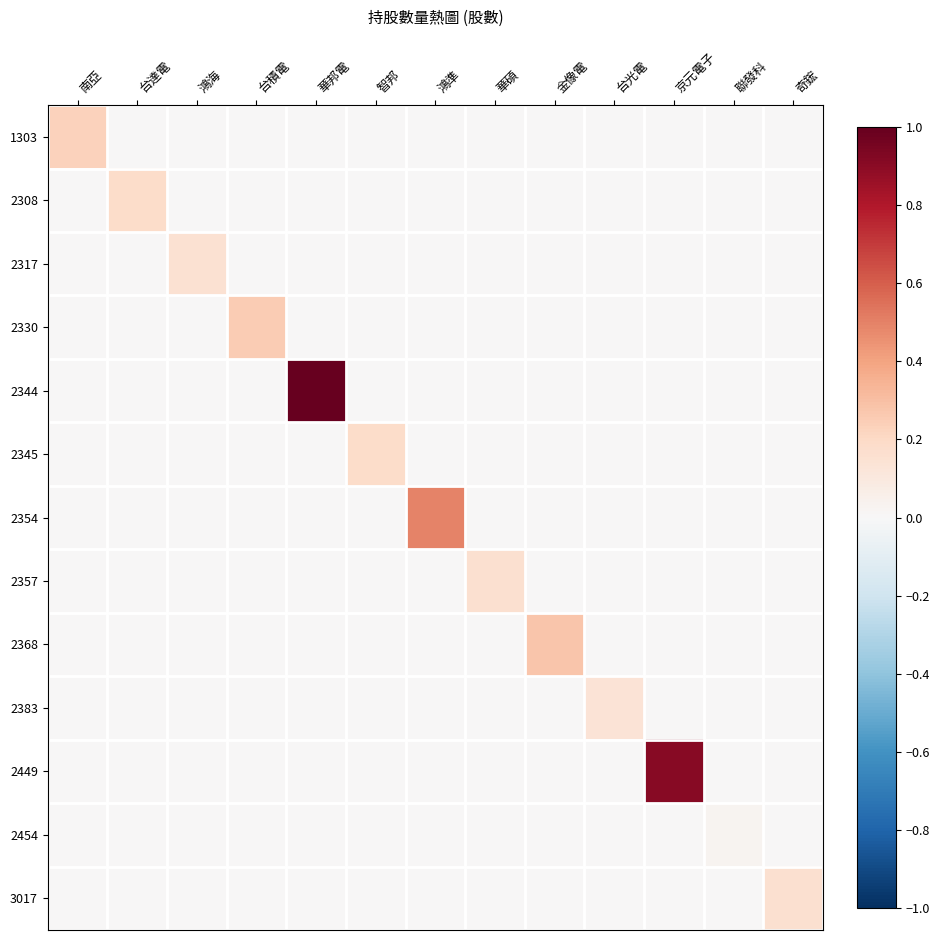

Reading right to left, list all the values displayed in this chart.

1303: 奇鋐=0.0	聯發科=0.0	京元電子=0.0	台光電=0.0	金像電=0.0	華碩=0.0	鴻準=0.0	智邦=0.0	華邦電=0.0	台積電=0.0	鴻海=0.0	台達電=0.0	南亞=0.2
2308: 奇鋐=0.0	聯發科=0.0	京元電子=0.0	台光電=0.0	金像電=0.0	華碩=0.0	鴻準=0.0	智邦=0.0	華邦電=0.0	台積電=0.0	鴻海=0.0	台達電=0.2	南亞=0.0
2317: 奇鋐=0.0	聯發科=0.0	京元電子=0.0	台光電=0.0	金像電=0.0	華碩=0.0	鴻準=0.0	智邦=0.0	華邦電=0.0	台積電=0.0	鴻海=0.1	台達電=0.0	南亞=0.0
2330: 奇鋐=0.0	聯發科=0.0	京元電子=0.0	台光電=0.0	金像電=0.0	華碩=0.0	鴻準=0.0	智邦=0.0	華邦電=0.0	台積電=0.3	鴻海=0.0	台達電=0.0	南亞=0.0
2344: 奇鋐=0.0	聯發科=0.0	京元電子=0.0	台光電=0.0	金像電=0.0	華碩=0.0	鴻準=0.0	智邦=0.0	華邦電=1.0	台積電=0.0	鴻海=0.0	台達電=0.0	南亞=0.0
2345: 奇鋐=0.0	聯發科=0.0	京元電子=0.0	台光電=0.0	金像電=0.0	華碩=0.0	鴻準=0.0	智邦=0.2	華邦電=0.0	台積電=0.0	鴻海=0.0	台達電=0.0	南亞=0.0
2354: 奇鋐=0.0	聯發科=0.0	京元電子=0.0	台光電=0.0	金像電=0.0	華碩=0.0	鴻準=0.5	智邦=0.0	華邦電=0.0	台積電=0.0	鴻海=0.0	台達電=0.0	南亞=0.0
2357: 奇鋐=0.0	聯發科=0.0	京元電子=0.0	台光電=0.0	金像電=0.0	華碩=0.2	鴻準=0.0	智邦=0.0	華邦電=0.0	台積電=0.0	鴻海=0.0	台達電=0.0	南亞=0.0
2368: 奇鋐=0.0	聯發科=0.0	京元電子=0.0	台光電=0.0	金像電=0.3	華碩=0.0	鴻準=0.0	智邦=0.0	華邦電=0.0	台積電=0.0	鴻海=0.0	台達電=0.0	南亞=0.0
2383: 奇鋐=0.0	聯發科=0.0	京元電子=0.0	台光電=0.1	金像電=0.0	華碩=0.0	鴻準=0.0	智邦=0.0	華邦電=0.0	台積電=0.0	鴻海=0.0	台達電=0.0	南亞=0.0
2449: 奇鋐=0.0	聯發科=0.0	京元電子=0.9	台光電=0.0	金像電=0.0	華碩=0.0	鴻準=0.0	智邦=0.0	華邦電=0.0	台積電=0.0	鴻海=0.0	台達電=0.0	南亞=0.0
2454: 奇鋐=0.0	聯發科=0.0	京元電子=0.0	台光電=0.0	金像電=0.0	華碩=0.0	鴻準=0.0	智邦=0.0	華邦電=0.0	台積電=0.0	鴻海=0.0	台達電=0.0	南亞=0.0
3017: 奇鋐=0.2	聯發科=0.0	京元電子=0.0	台光電=0.0	金像電=0.0	華碩=0.0	鴻準=0.0	智邦=0.0	華邦電=0.0	台積電=0.0	鴻海=0.0	台達電=0.0	南亞=0.0